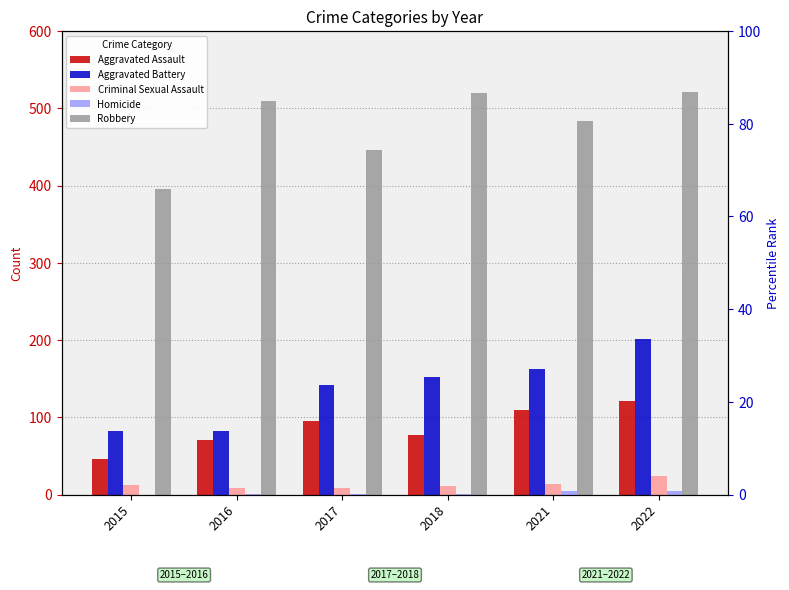

Where does the Homicide series first go above 1?

2021